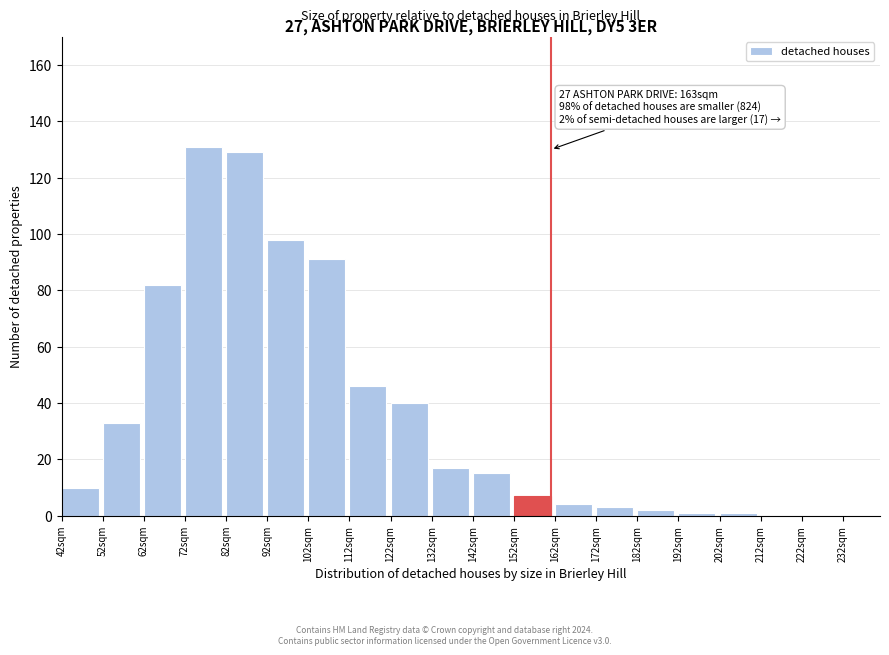

Reading left to right, extract all data points from this chart.

42sqm=10	52sqm=33	62sqm=82	72sqm=131	82sqm=129	92sqm=98	102sqm=91	112sqm=46	122sqm=40	132sqm=17	142sqm=15	152sqm=7	162sqm=4	172sqm=3	182sqm=2	192sqm=1	202sqm=1	212sqm=0	222sqm=0	232sqm=0